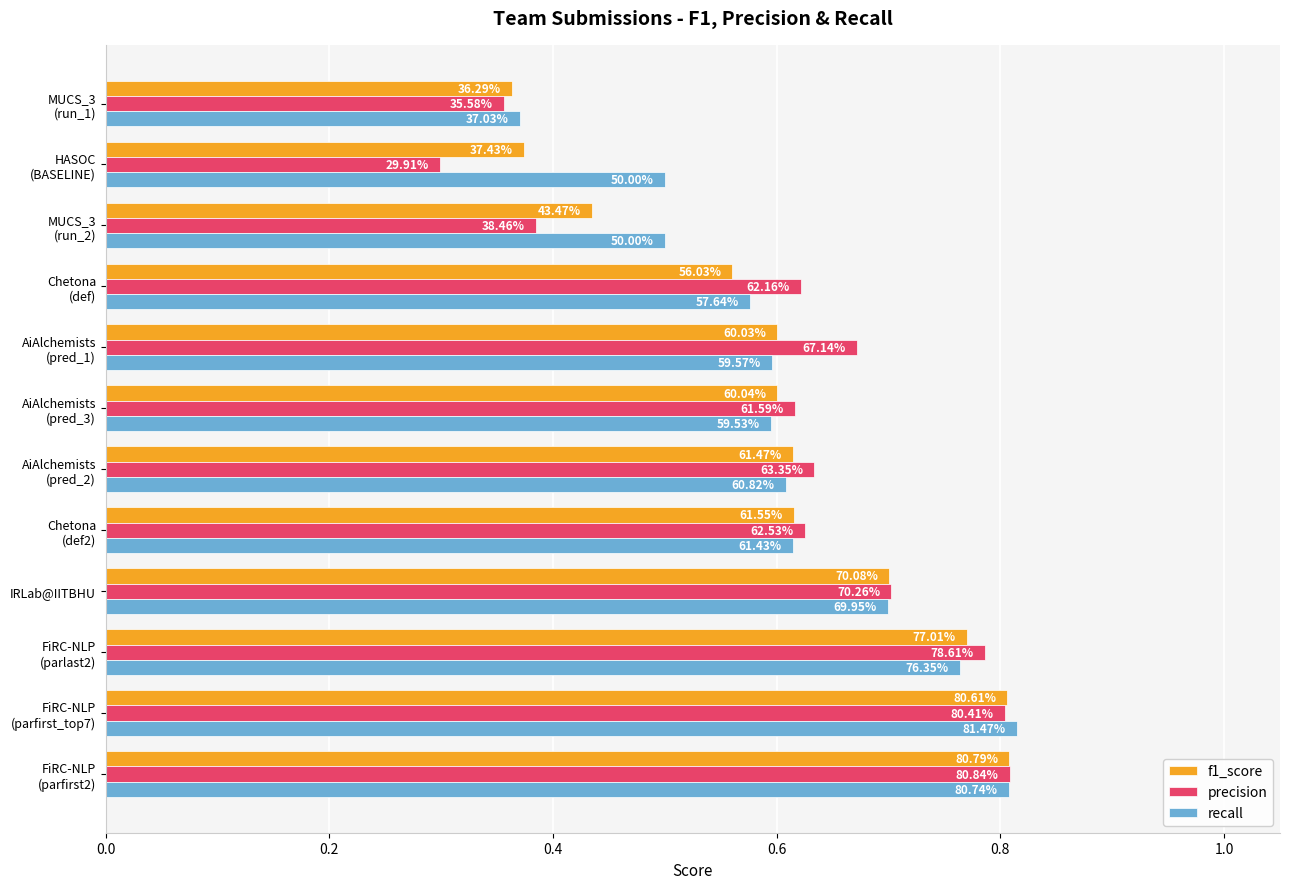

Reading right to left, what are all the values shown in this chart?

f1_score: 0.4	0.4	0.4	0.6	0.6	0.6	0.6	0.6	0.7	0.8	0.8	0.8
precision: 0.4	0.3	0.4	0.6	0.7	0.6	0.6	0.6	0.7	0.8	0.8	0.8
recall: 0.4	0.5	0.5	0.6	0.6	0.6	0.6	0.6	0.7	0.8	0.8	0.8